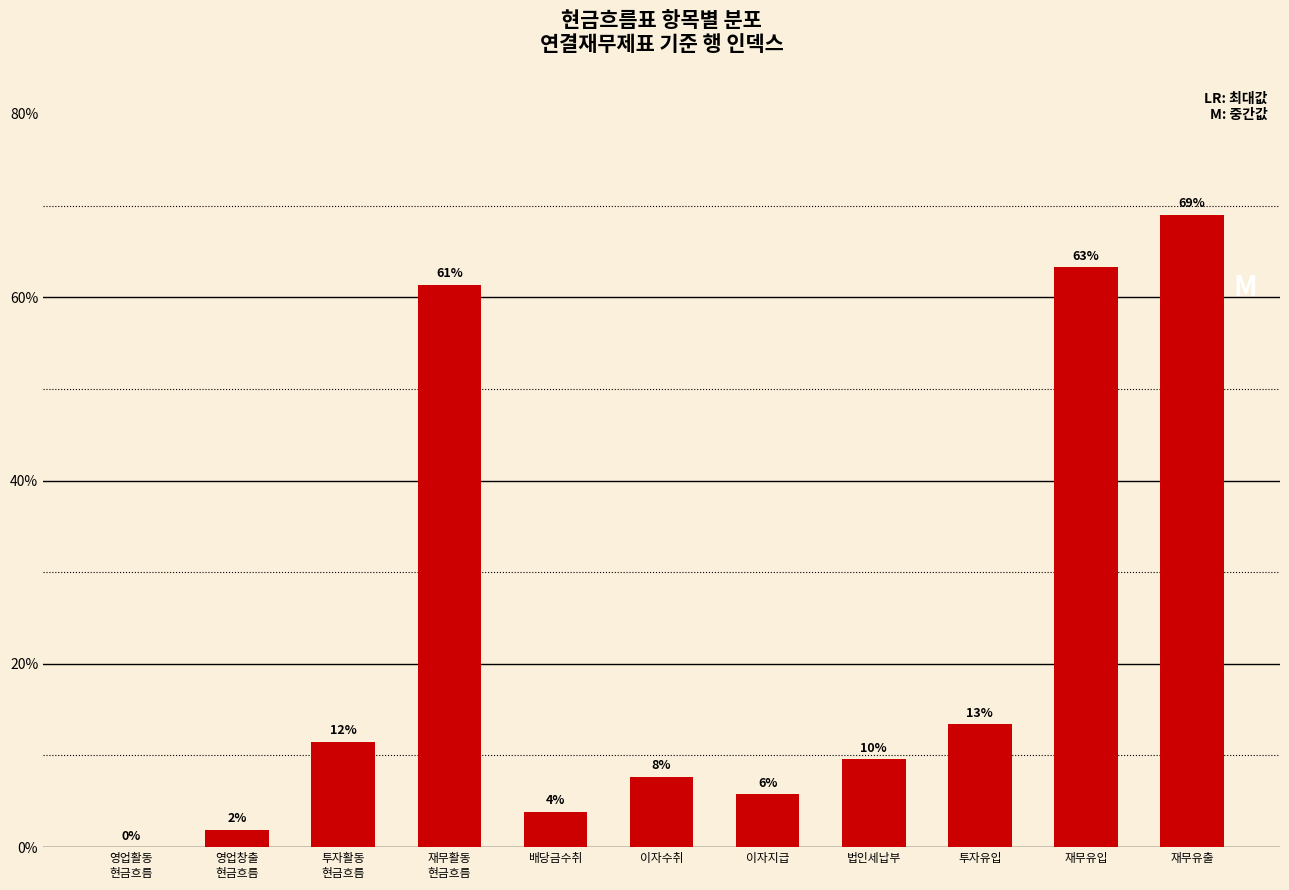

What is the change in value from 이자수취 to 재무유출?

+61.3